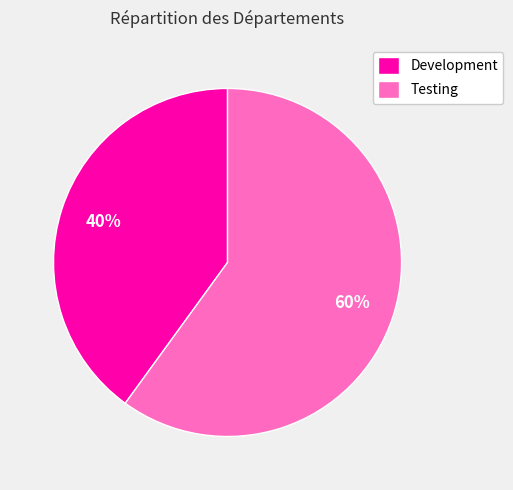

What percentage is the Testing slice, to the nearest percent?

60%